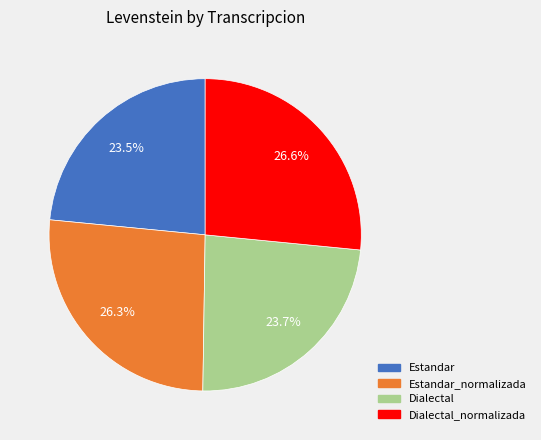

Is there a majority slice in this chart?

No